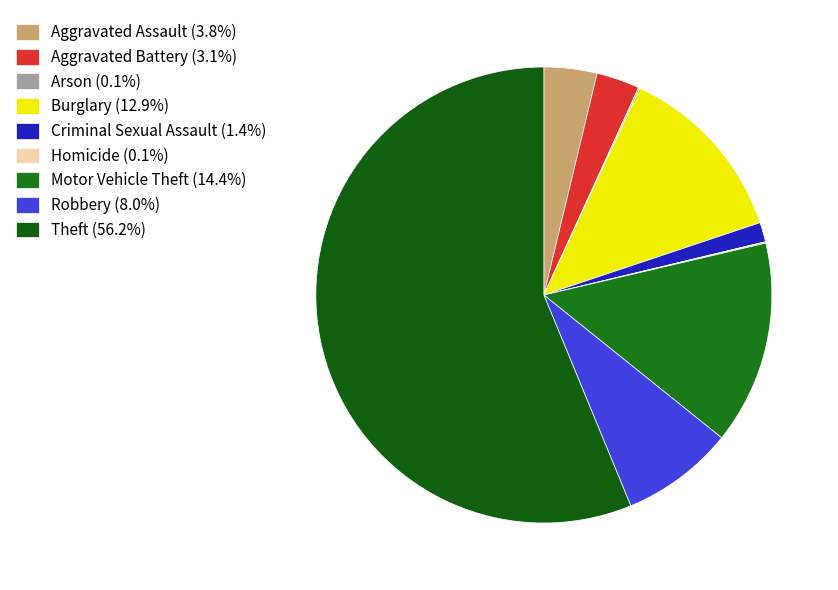

Do Criminal Sexual Assault and Aggravated Battery together represent more than half of the pie?

No